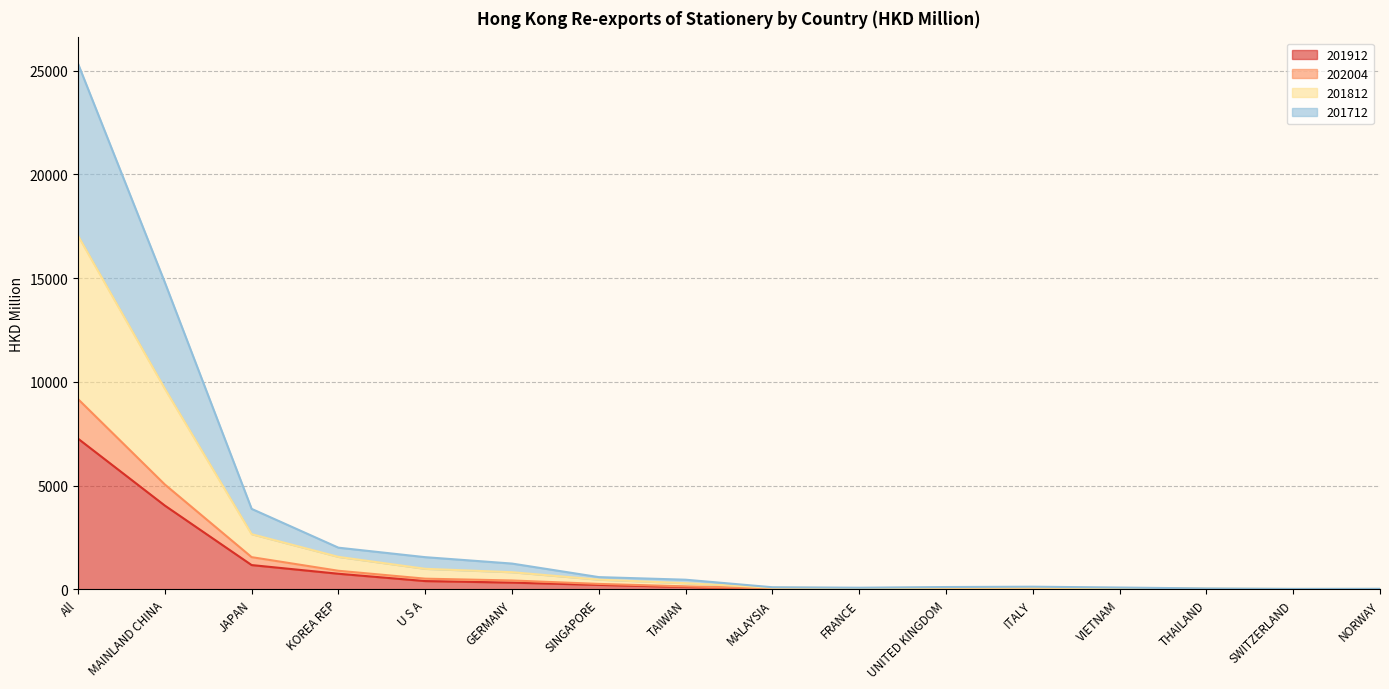

True or false: 202004 and 201812 intersect in this chart.

False